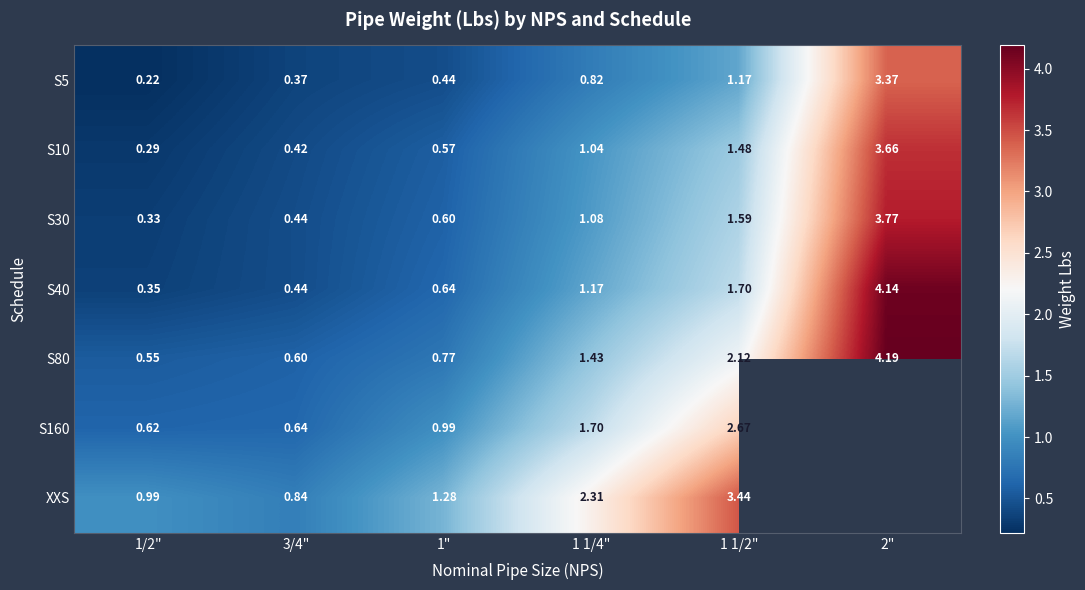

The S40 series shows 1.7 at 1 1/2". True or false?

True